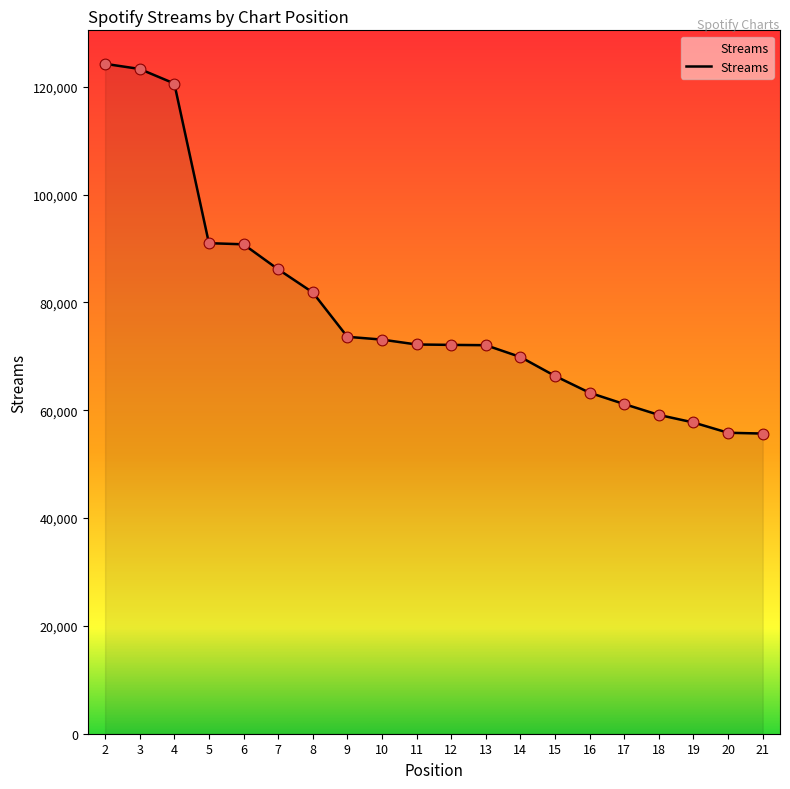

What is the ratio of the value at 5 to the value at 13?

1.3